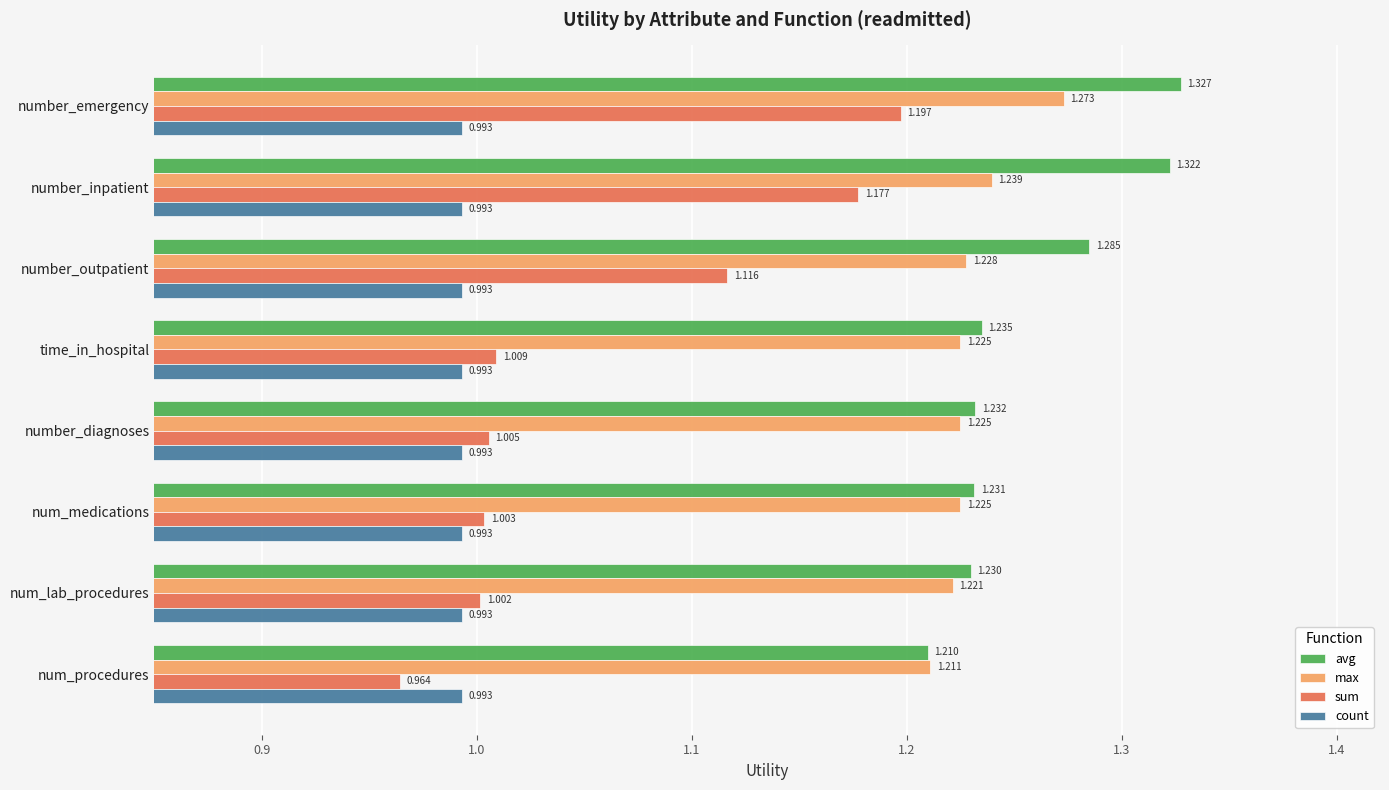

Where is sum nearest to the value 1?

num_lab_procedures